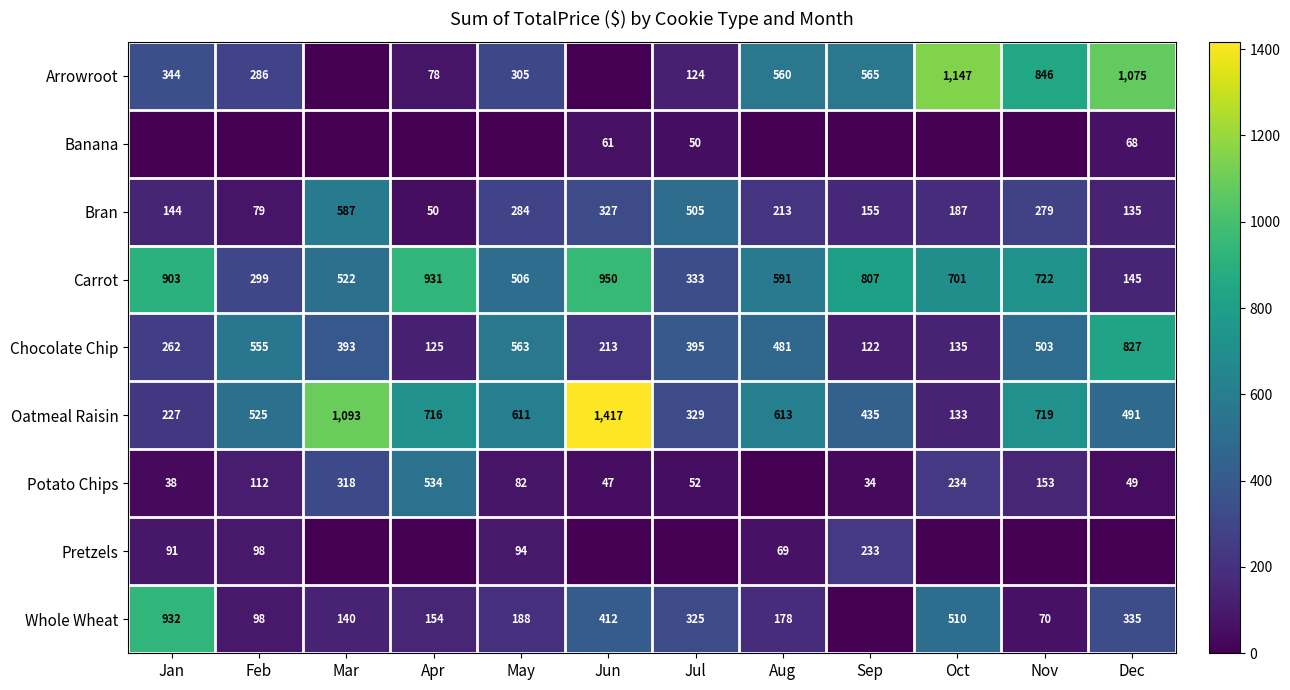

Where is Carrot nearest to the value 547?

Mar